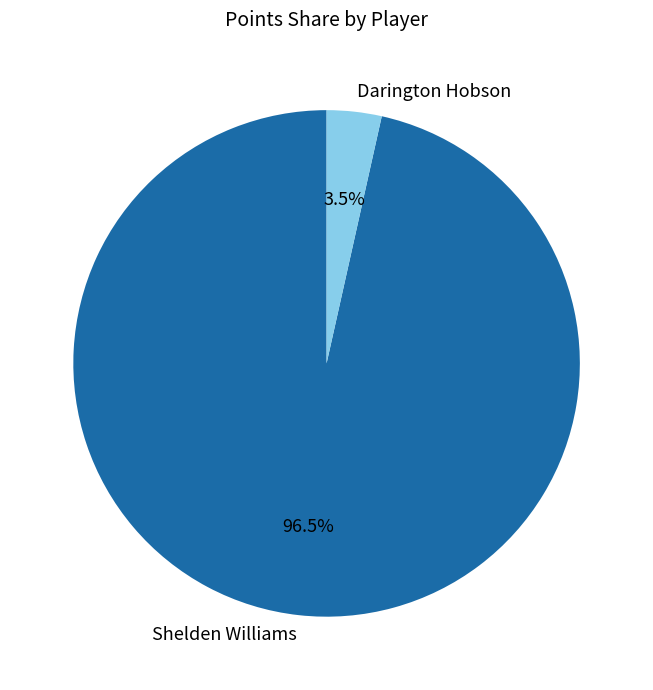

Approximately how many times larger is the value at Shelden Williams compared to Darington Hobson?

27.6